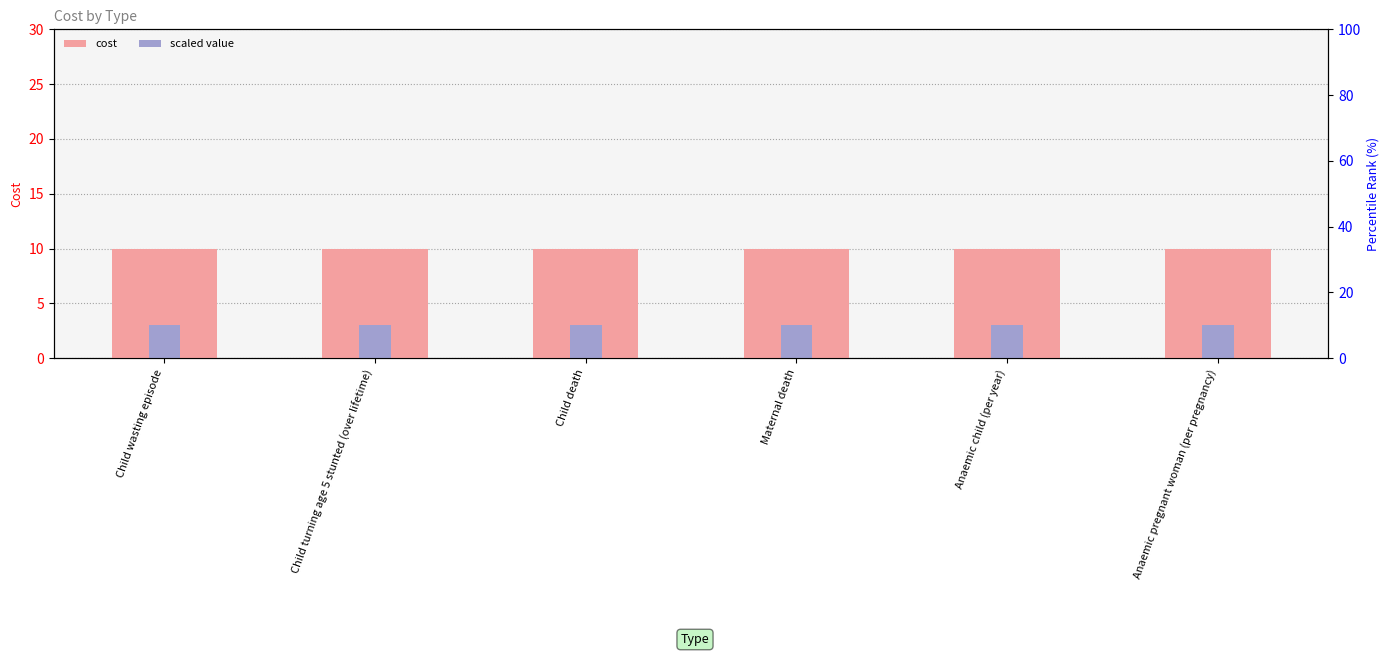

Does the chart contain any negative values?

No